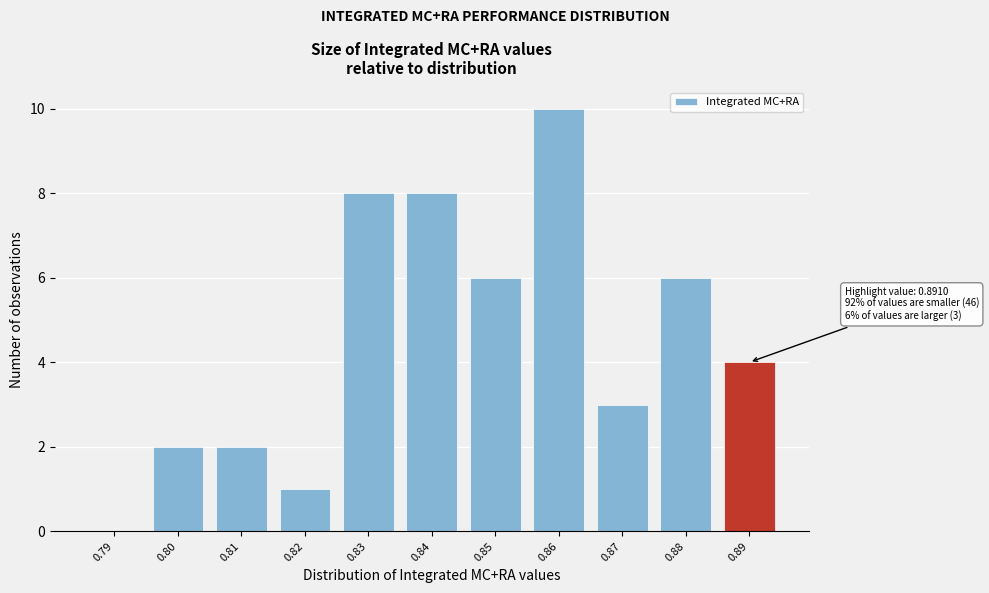

Reading left to right, extract all data points from this chart.

0.79=0	0.80=2	0.81=2	0.82=1	0.83=8	0.84=8	0.85=6	0.86=10	0.87=3	0.88=6	0.89=4